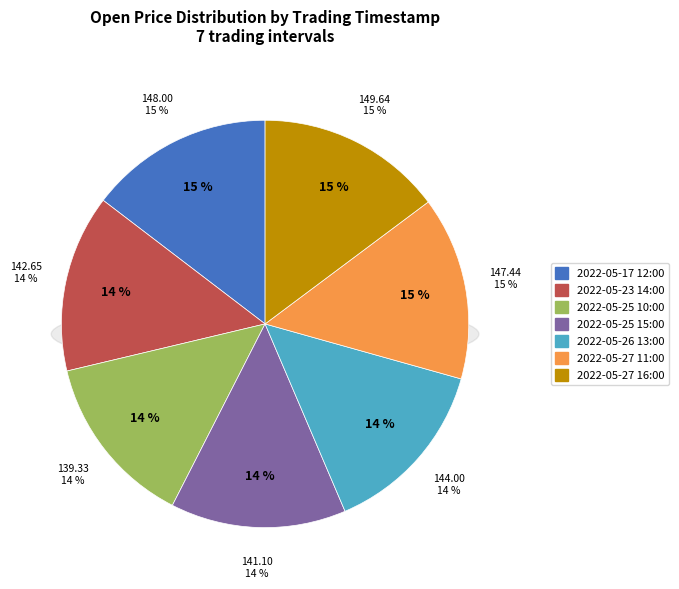

What percentage is the 2022-05-25 10:00 slice, to the nearest percent?

14%